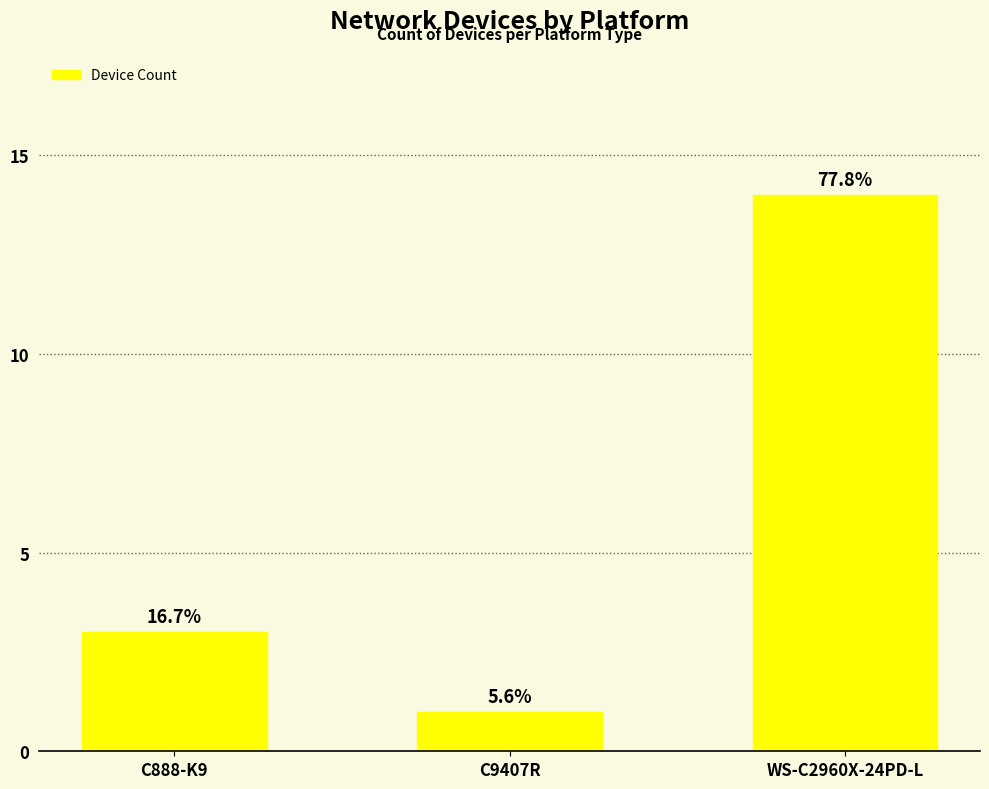

Does the chart contain any negative values?

No